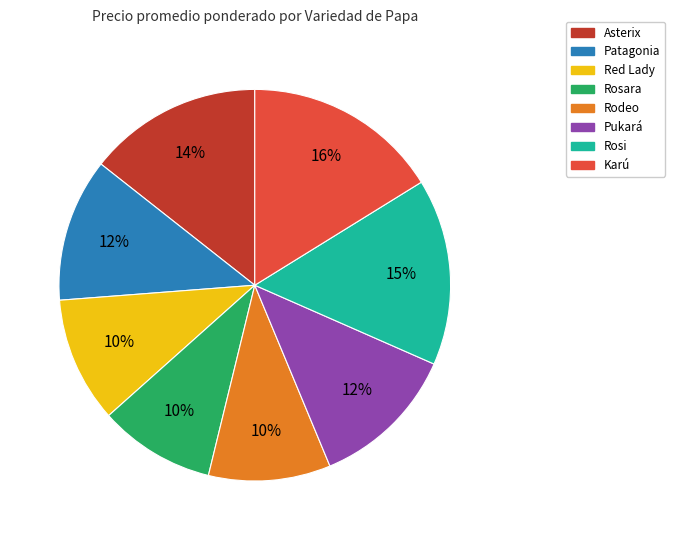

Approximately how many times larger is the value at Rodeo compared to Red Lady?

1.0